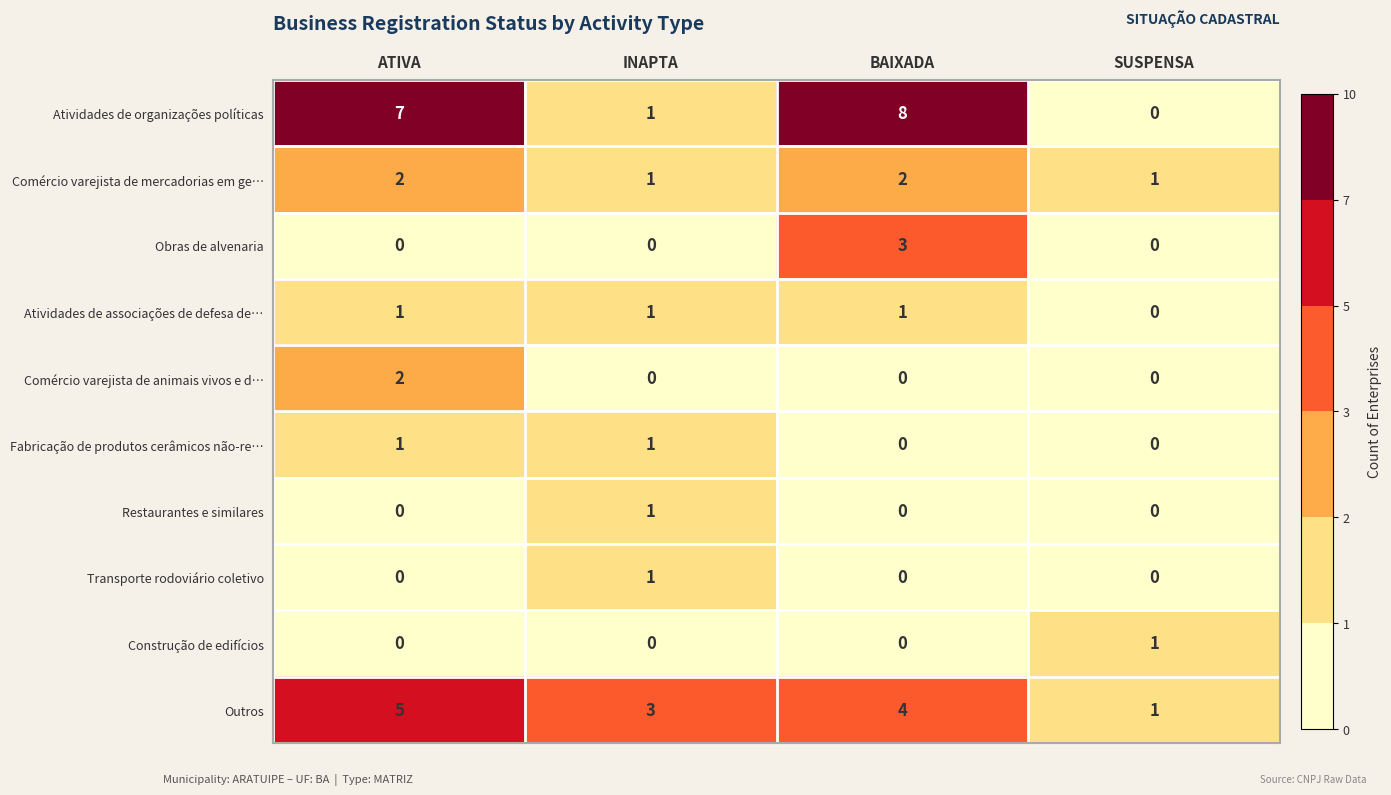

Which category has the highest value in the Restaurantes e similares series?

INAPTA